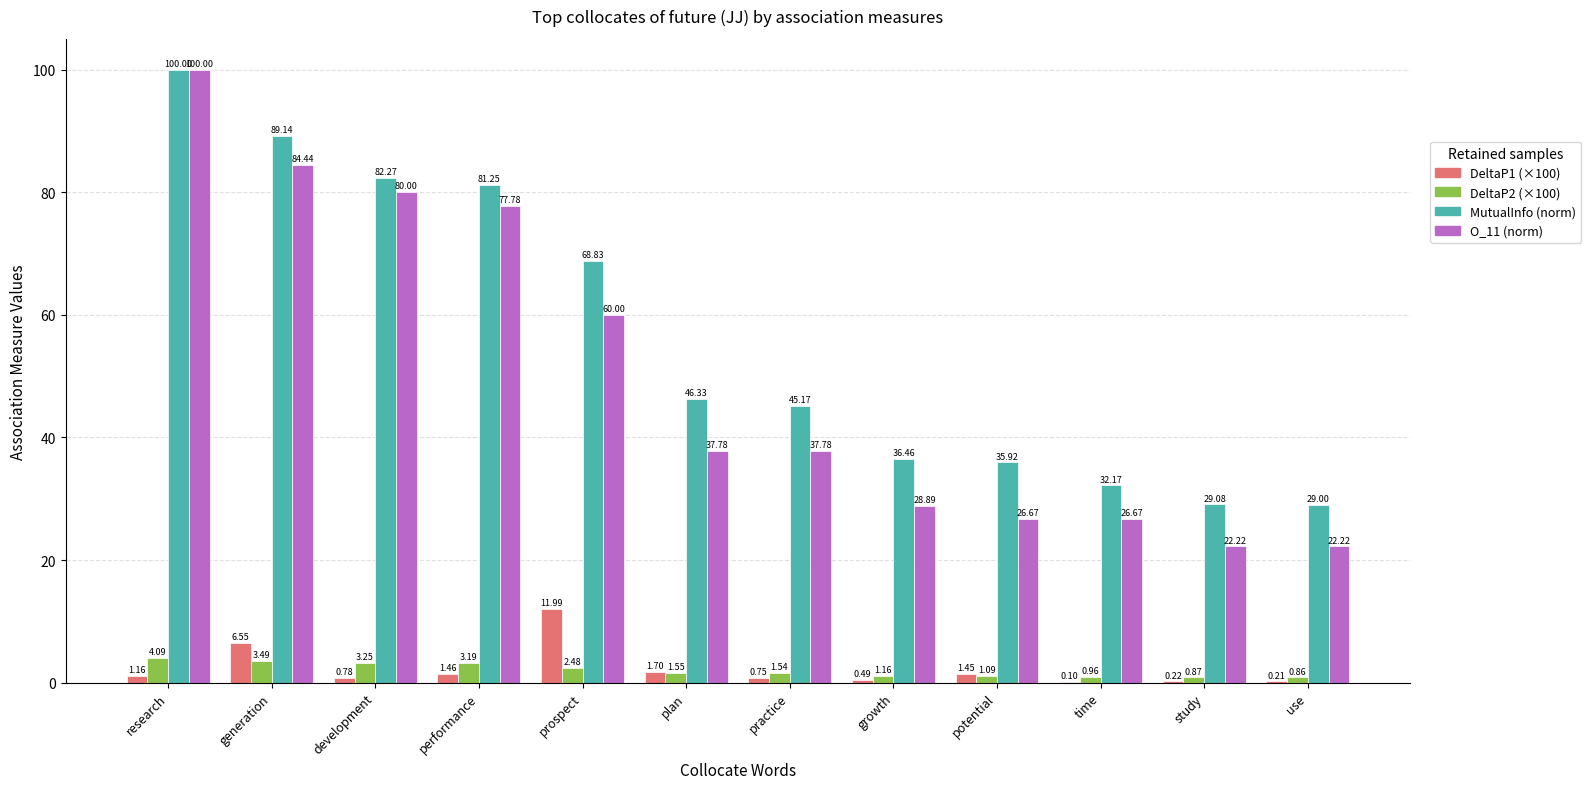

At which category is the sum across all series the highest?

research